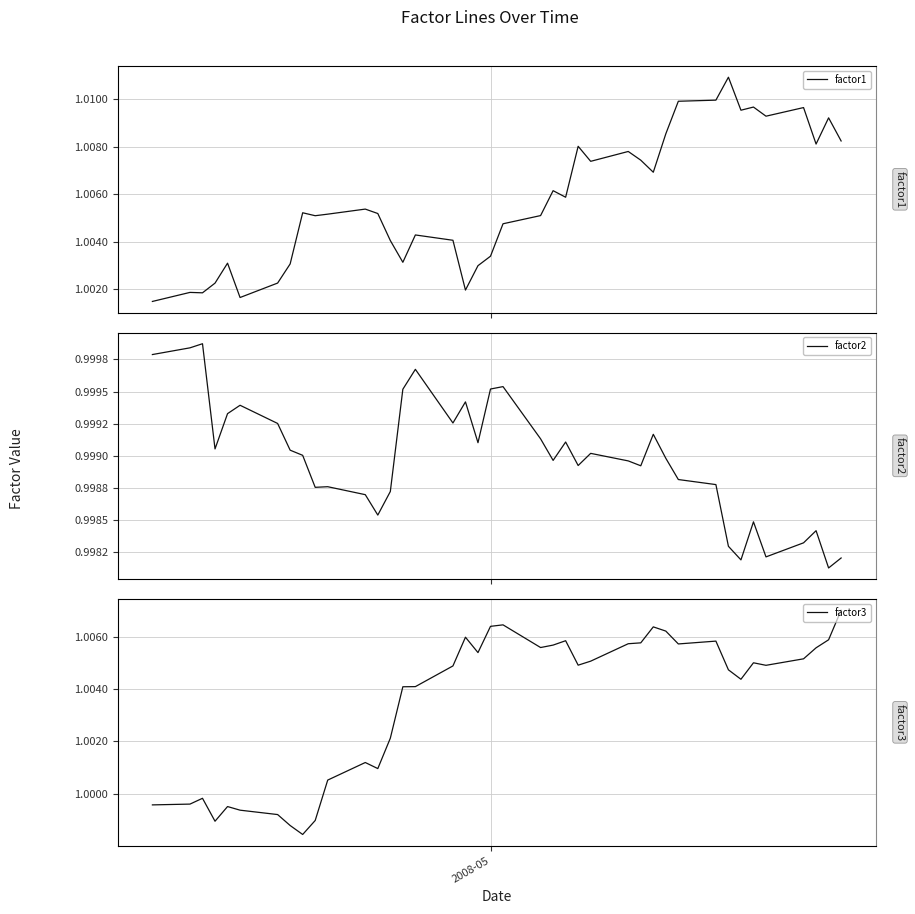

True or false: factor3 and factor2 intersect in this chart.

True